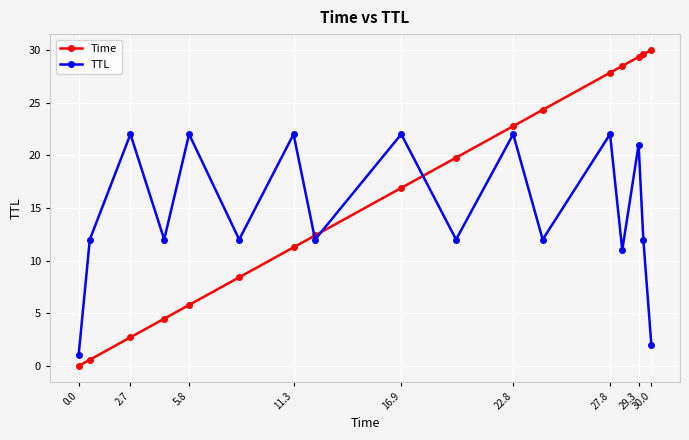

What is the average value of the Time series?

16.2